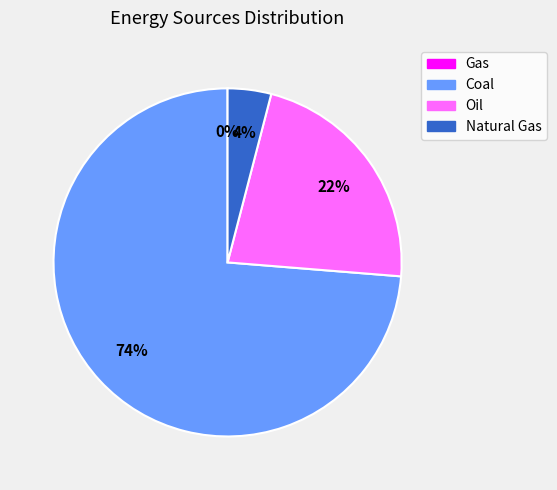

Is it true that Coal is 63% of the pie?

False